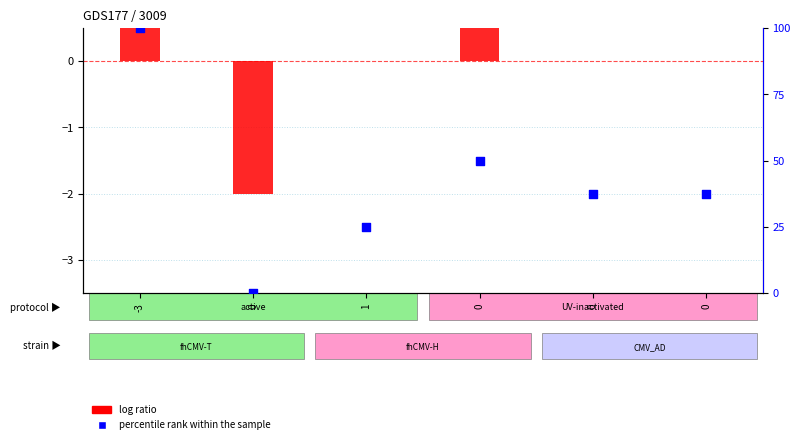

Is the value of log ratio at 1 greater than the value of percentile rank within the sample at 0?

No